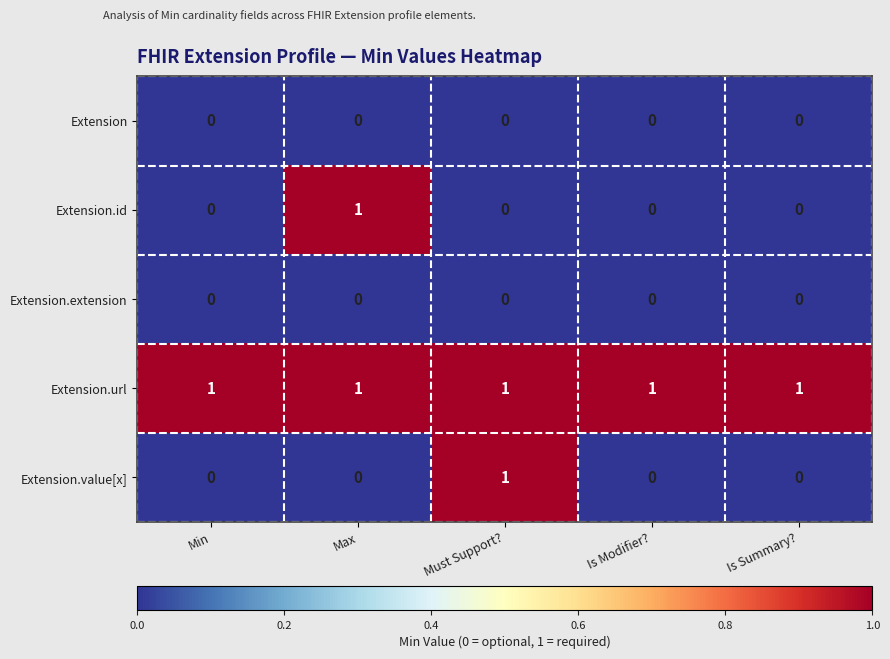

The value of Extension.url at Must Support? is 1. True or false?

True